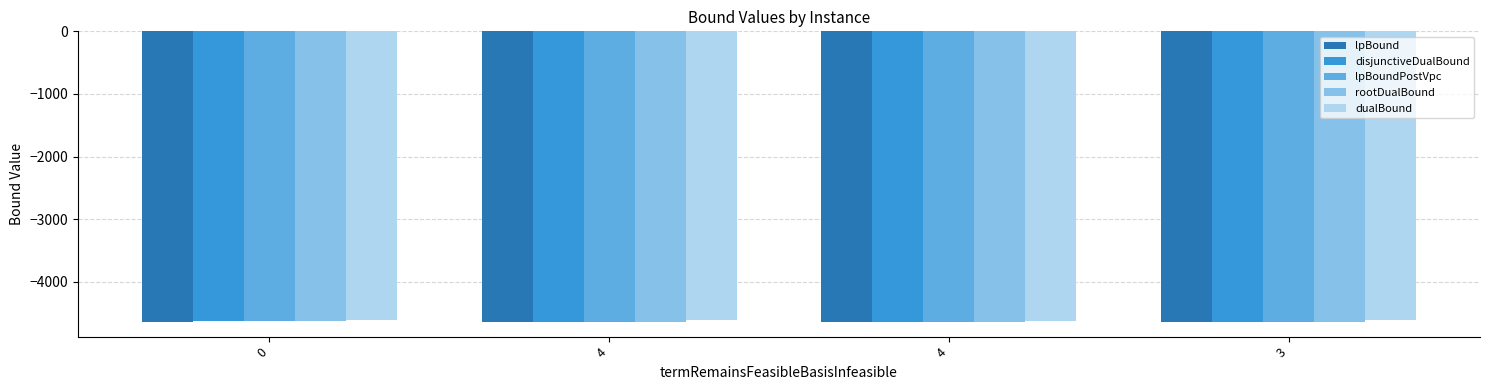

The rootDualBound series shows -4634.9 at 4. True or false?

True